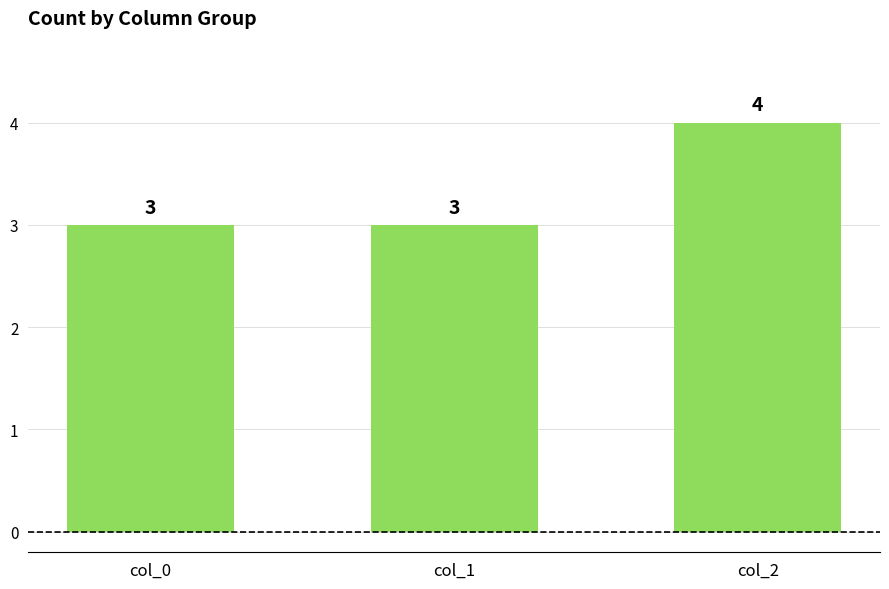

What is the change in value from col_1 to col_2?

+1